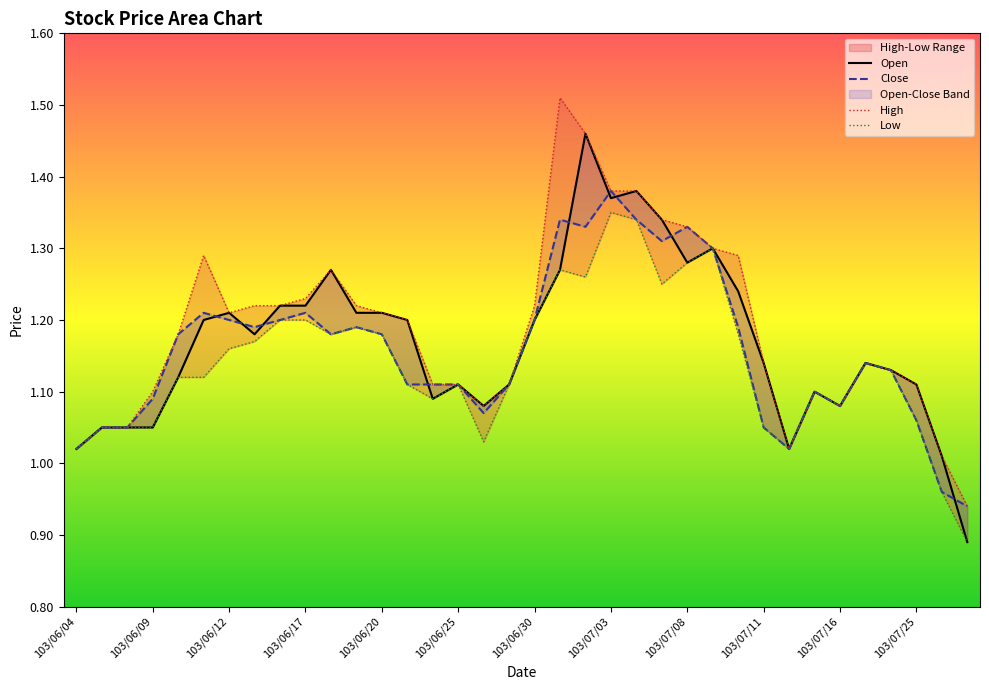

How many interior local peaks does the Open series have?

8